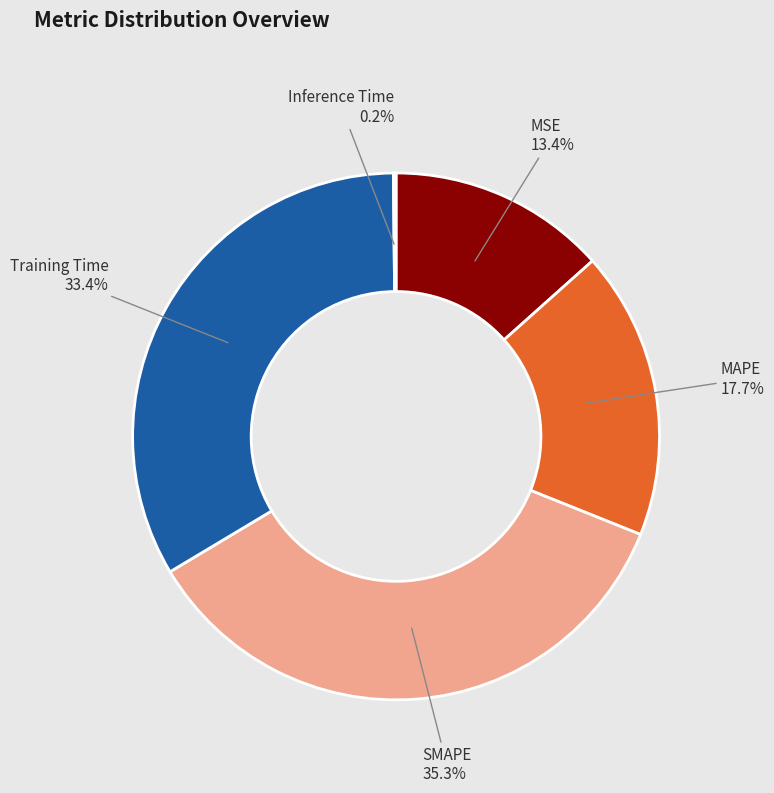

What portion of the pie excludes Training Time?

66.6%